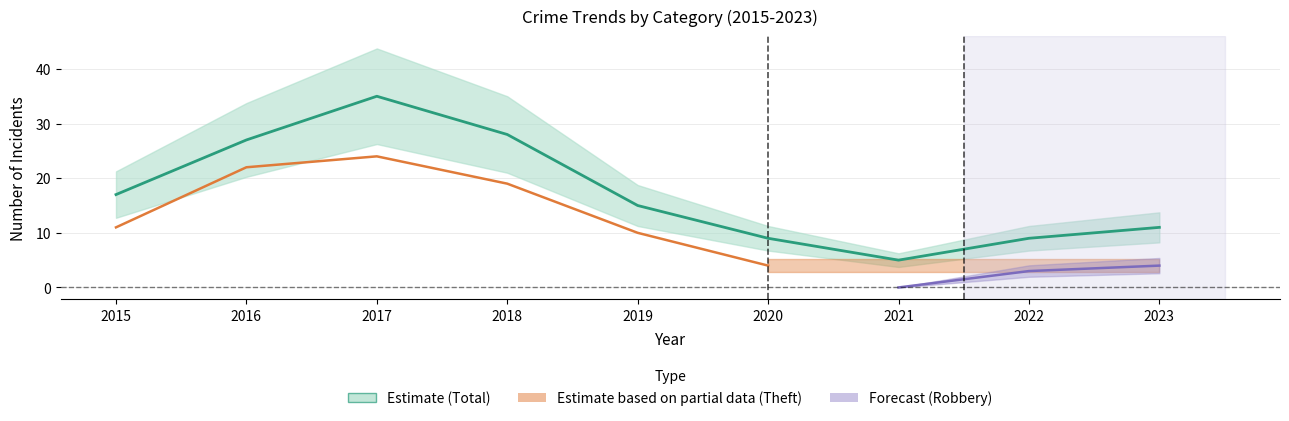

True or false: Theft and Aggravated Assault cross at least once.

False